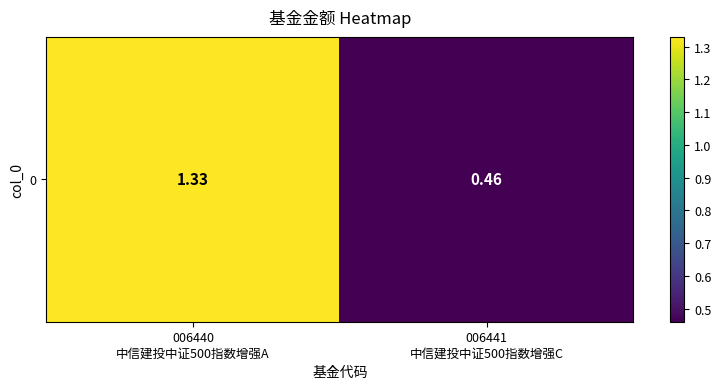

Rank the categories by value from lowest to highest.

006441
中信建投中证500指数增强C, 006440
中信建投中证500指数增强A